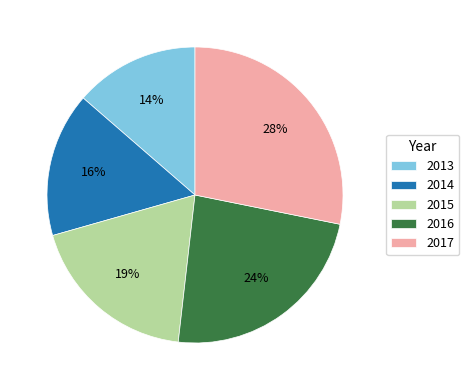

To the nearest percent, what percentage of the pie is 2016?

24%